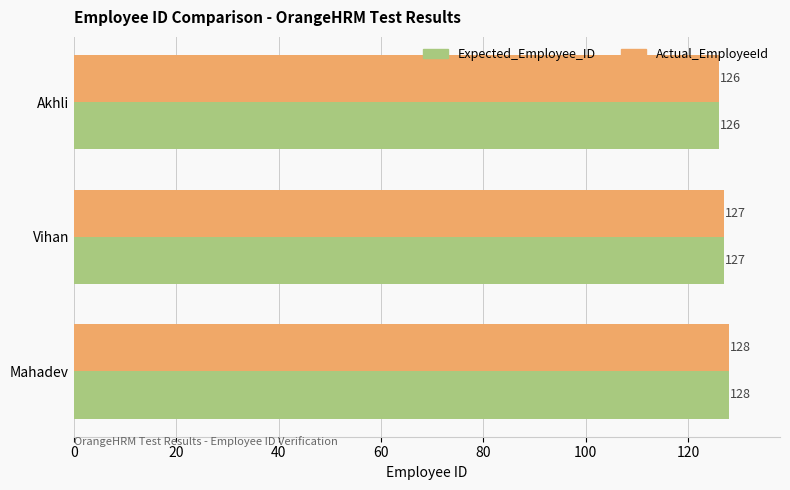

Count the Actual_EmployeeId values in the range 126 to 128.

3